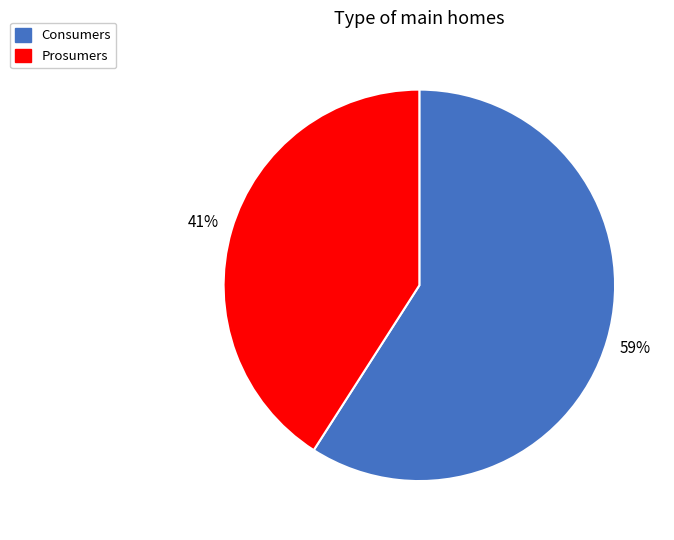

Which category accounts for the majority?

Consumers